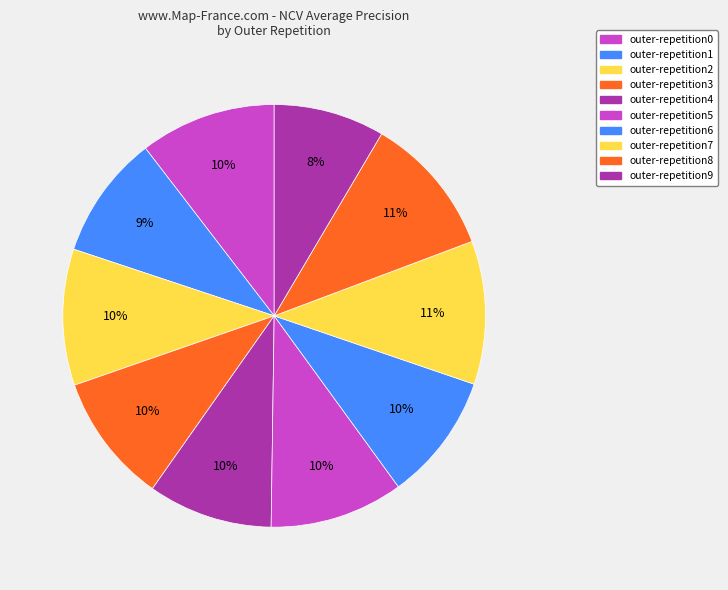

The outer-repetition0 slice represents 1% of the pie. True or false?

False